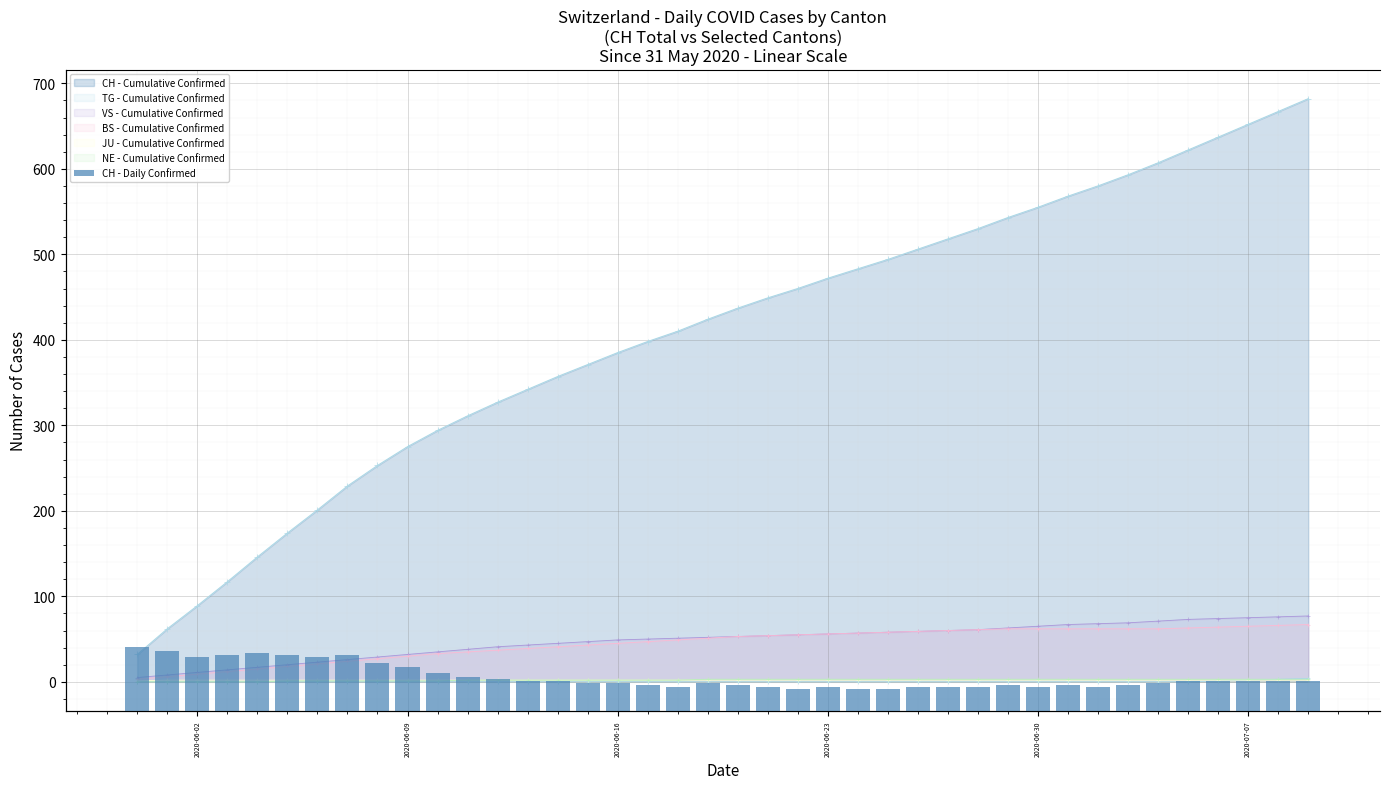

The chart shows a value of 6 at 2020-06-16. True or false?

False